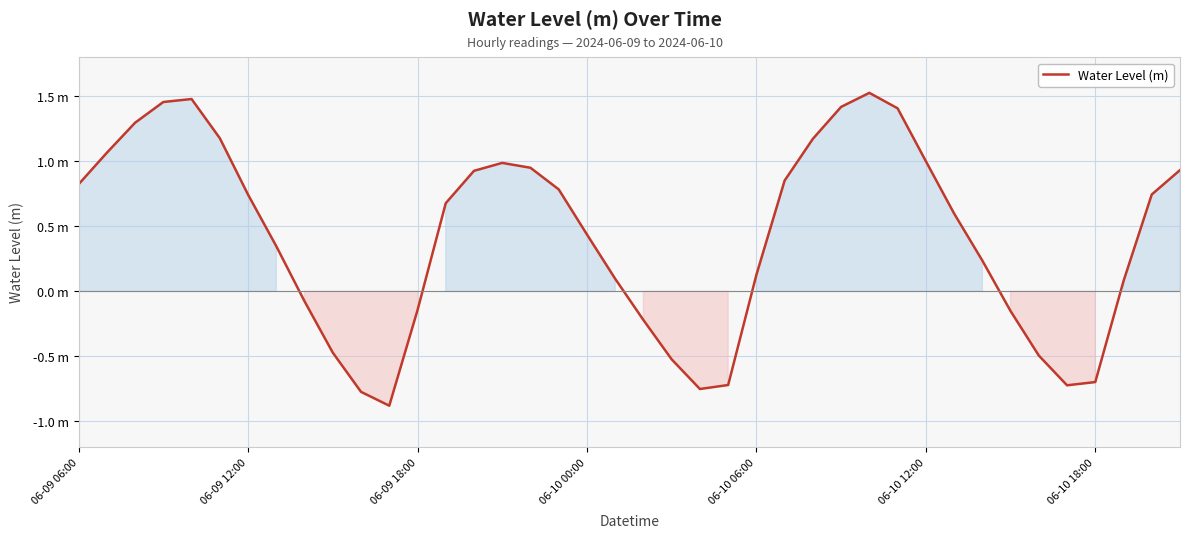

Does the chart have visible grid lines?

Yes